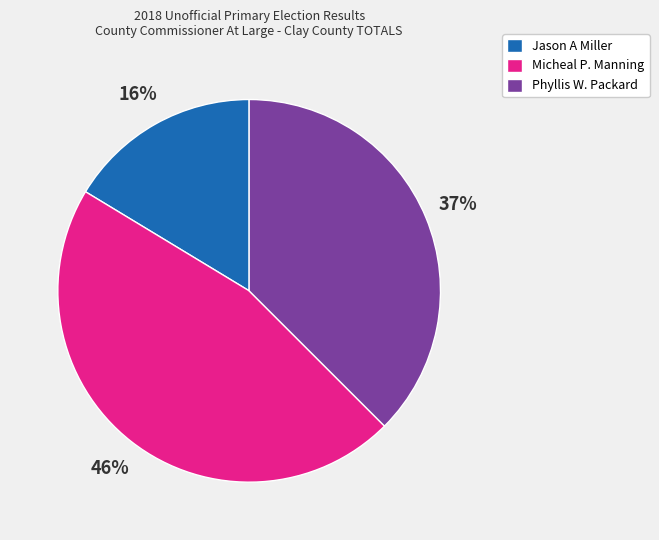

True or false: Micheal P. Manning accounts for 31% of the total.

False